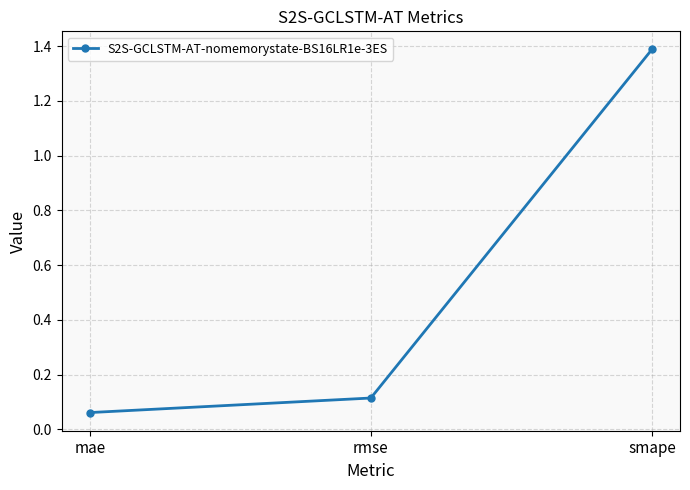

What is the maximum value shown in the chart?

1.4